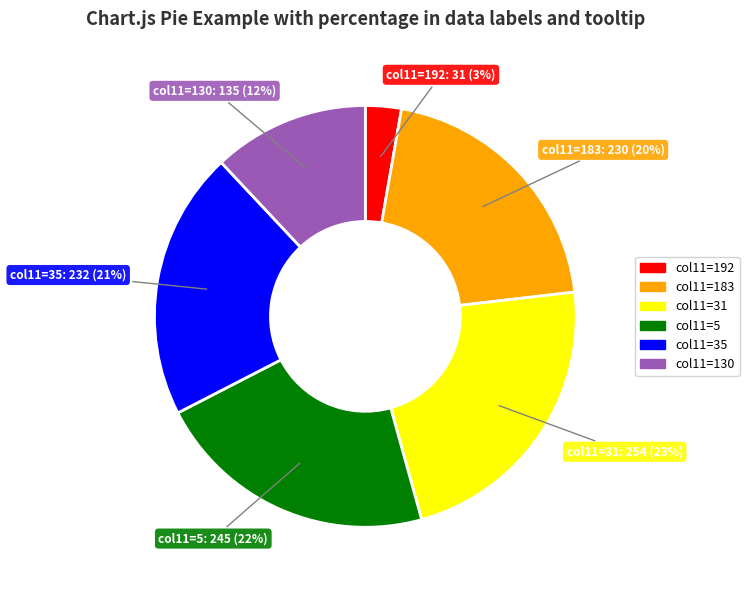

Is there a majority slice in this chart?

No